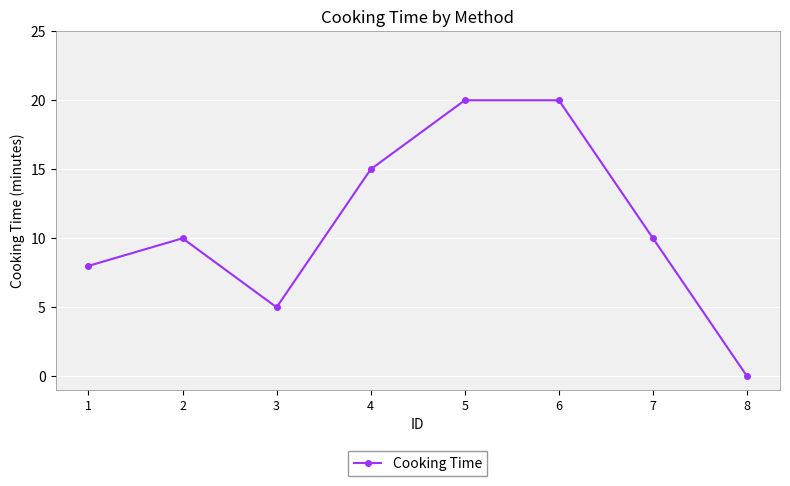

True or false: the data shows 8 at 1.

True